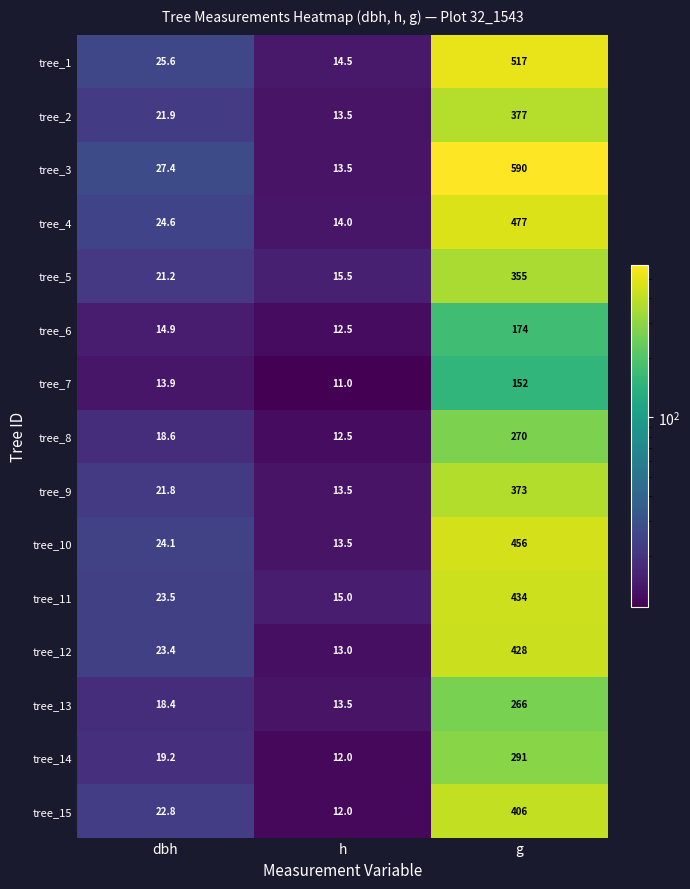

How many distinct data groups are displayed?

15